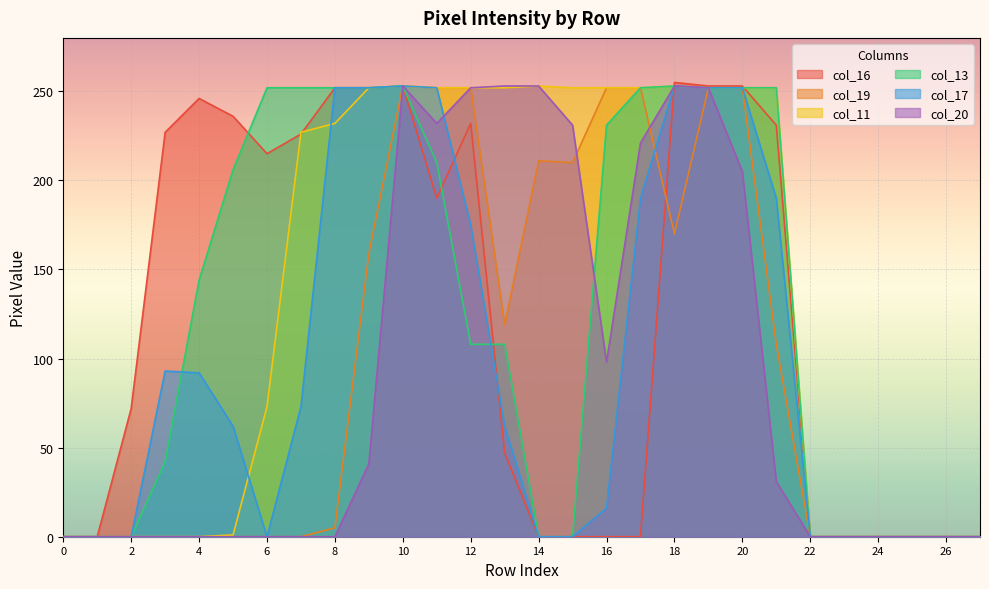

What is the value of the col_20 point at the 12th from the left?

232